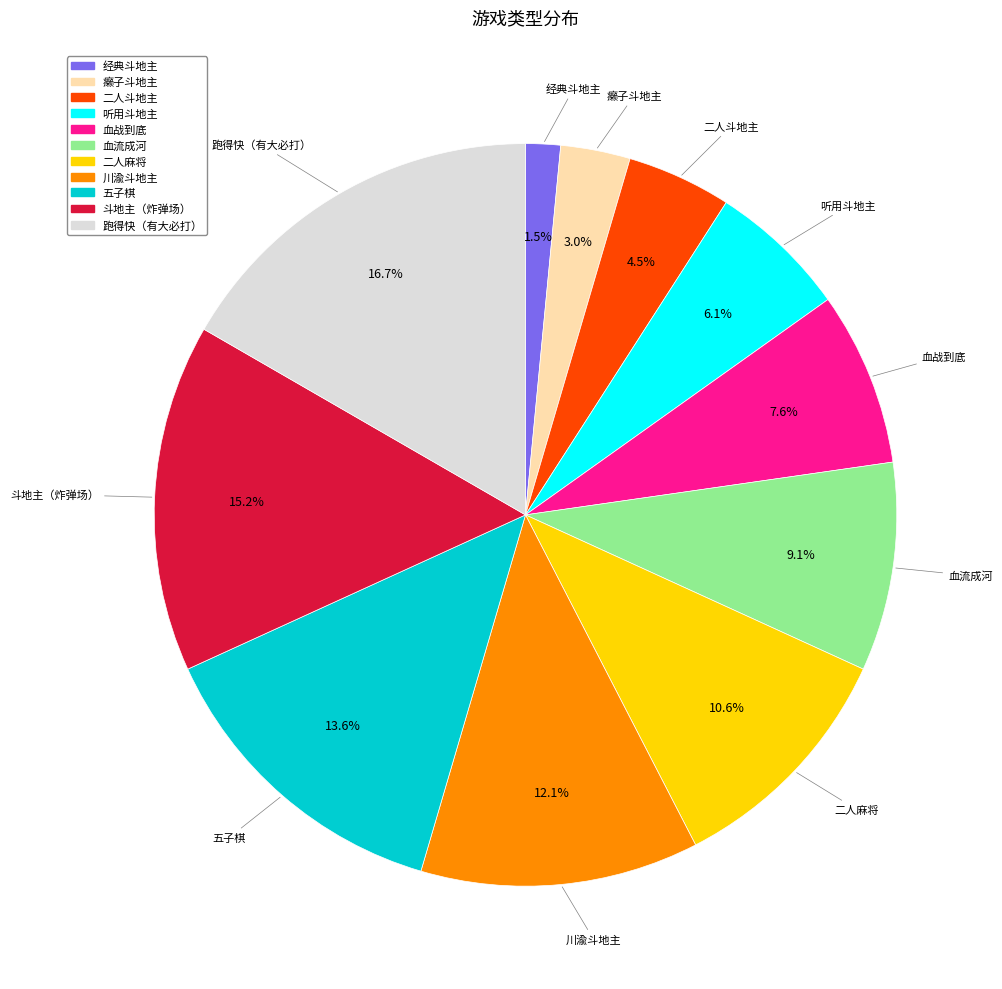

What is the ratio of the value at 癞子斗地主 to the value at 二人麻将?

0.3